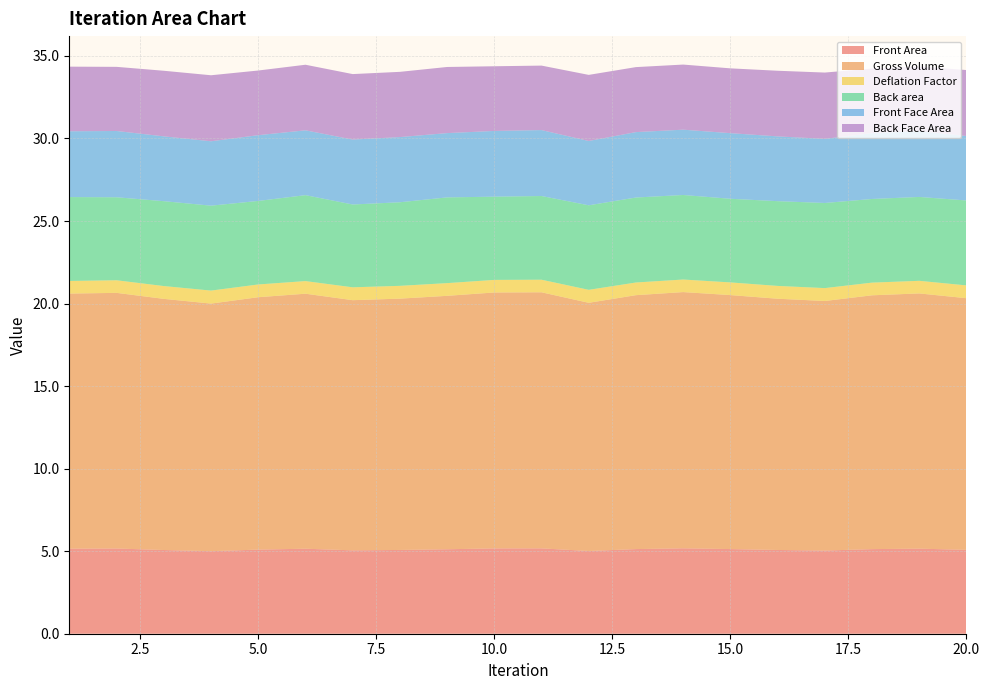

Reading right to left, what are all the values shown in this chart?

Front Area: 20=5.1	19=5.2	18=5.1	17=5.0	16=5.1	15=5.1	14=5.2	13=5.1	12=5.0	11=5.2	10=5.2	9=5.1	8=5.1	7=5.1	6=5.1	5=5.1	4=5.0	3=5.1	2=5.2	1=5.2
Gross Volume: 20=15.2	19=15.5	18=15.4	17=15.1	16=15.2	15=15.4	14=15.5	13=15.4	12=15.0	11=15.5	10=15.5	9=15.4	8=15.2	7=15.2	6=15.4	5=15.3	4=15.0	3=15.2	2=15.5	1=15.5
Deflation Factor: 20=0.8	19=0.8	18=0.8	17=0.8	16=0.8	15=0.8	14=0.8	13=0.8	12=0.8	11=0.8	10=0.8	9=0.8	8=0.8	7=0.8	6=0.8	5=0.8	4=0.8	3=0.8	2=0.8	1=0.8
Back area: 20=5.1	19=5.1	18=5.1	17=5.2	16=5.1	15=5.1	14=5.1	13=5.1	12=5.1	11=5.1	10=5.0	9=5.2	8=5.1	7=5.0	6=5.2	5=5.1	4=5.1	3=5.1	2=5.0	1=5.1
Front Face Area: 20=3.9	19=4.0	18=4.0	17=3.9	16=3.9	15=4.0	14=4.0	13=4.0	12=3.9	11=4.0	10=4.0	9=3.9	8=3.9	7=3.9	6=3.9	5=4.0	4=3.9	3=3.9	2=4.0	1=4.0
Back Face Area: 20=4.0	19=3.9	18=3.9	17=4.0	16=4.0	15=3.9	14=3.9	13=3.9	12=4.0	11=3.9	10=3.9	9=4.0	8=4.0	7=4.0	6=4.0	5=3.9	4=4.0	3=4.0	2=3.9	1=3.9